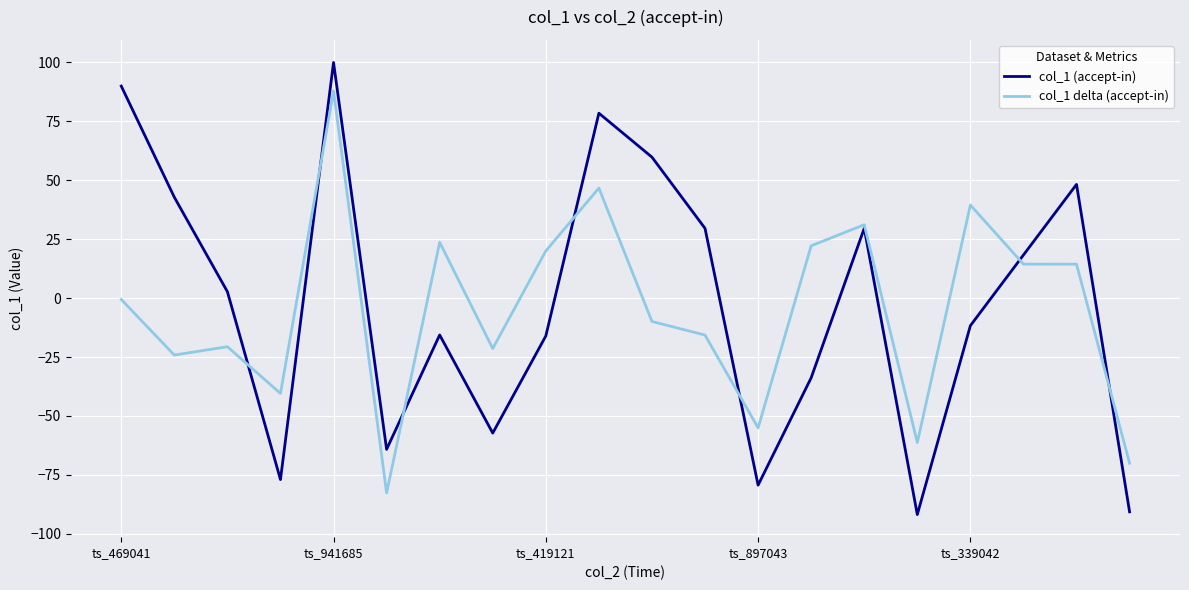

Which series has the widest spread of values?

col_1 (accept-in)